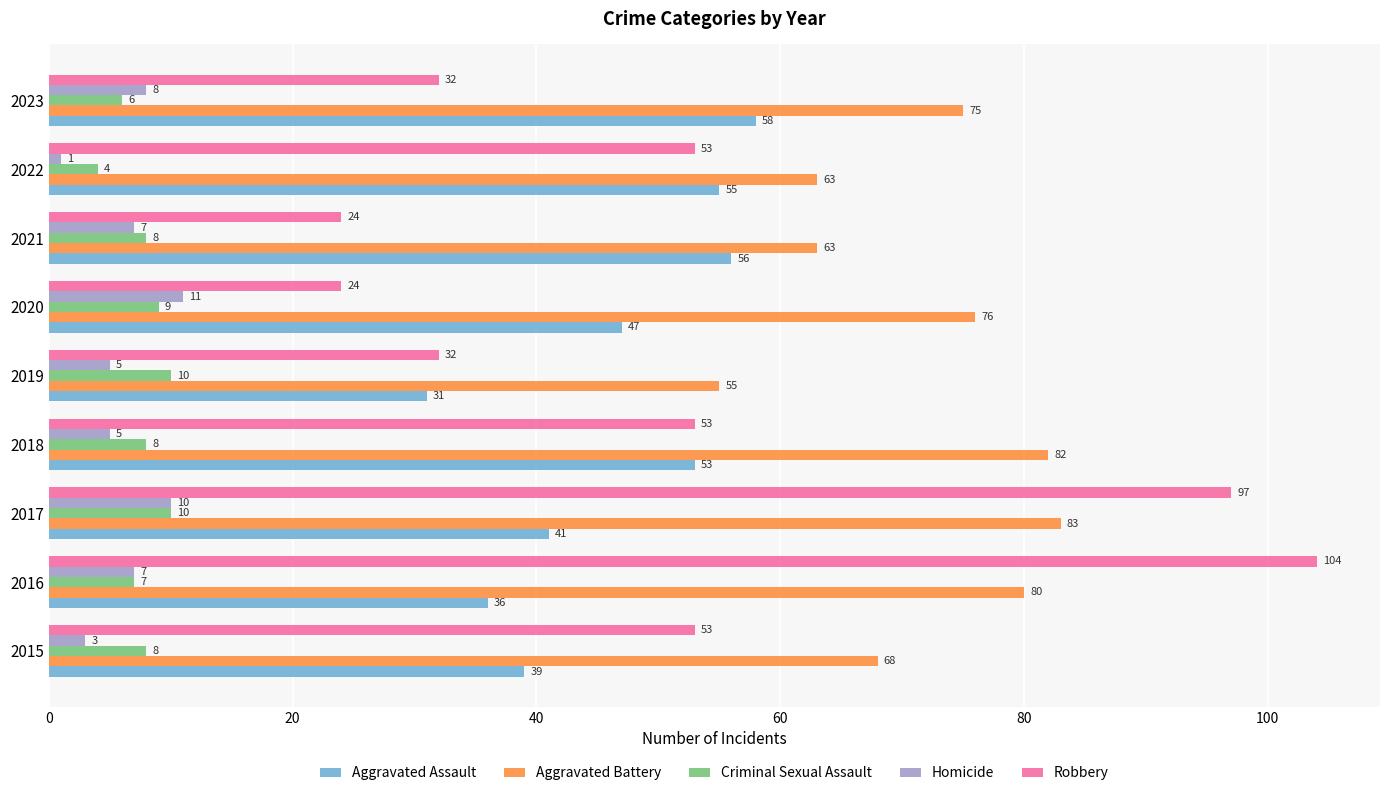

At which category does the chart reach its peak across all series?

2016